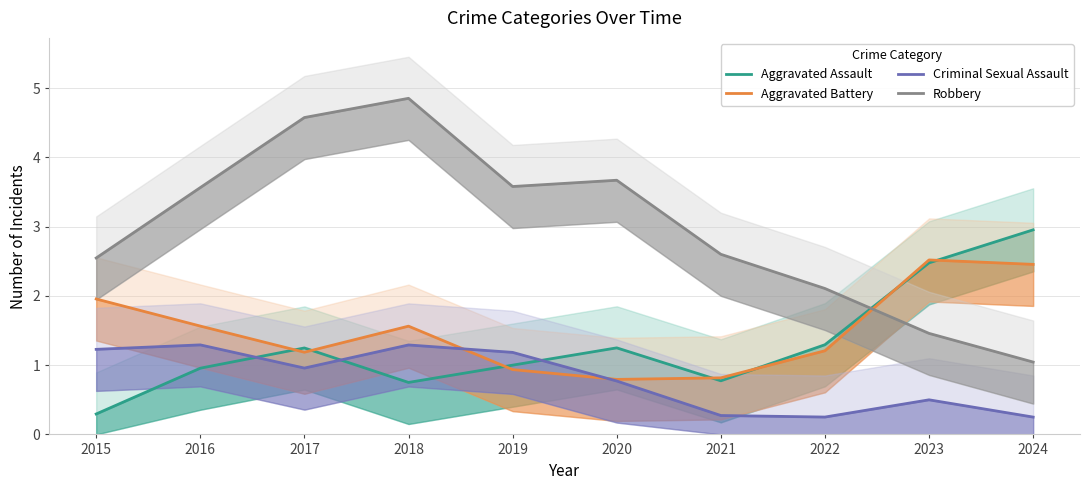

Where does the Aggravated Assault series first go above 1?

2017